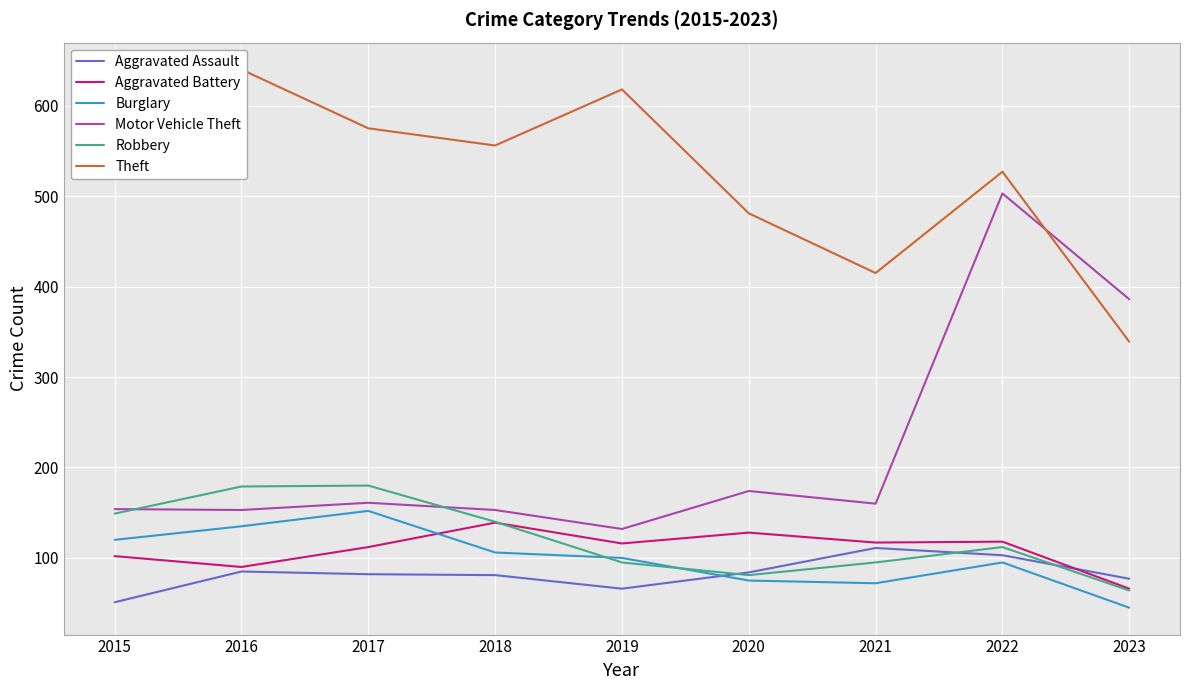

How many data points in Theft are less than 556?

4